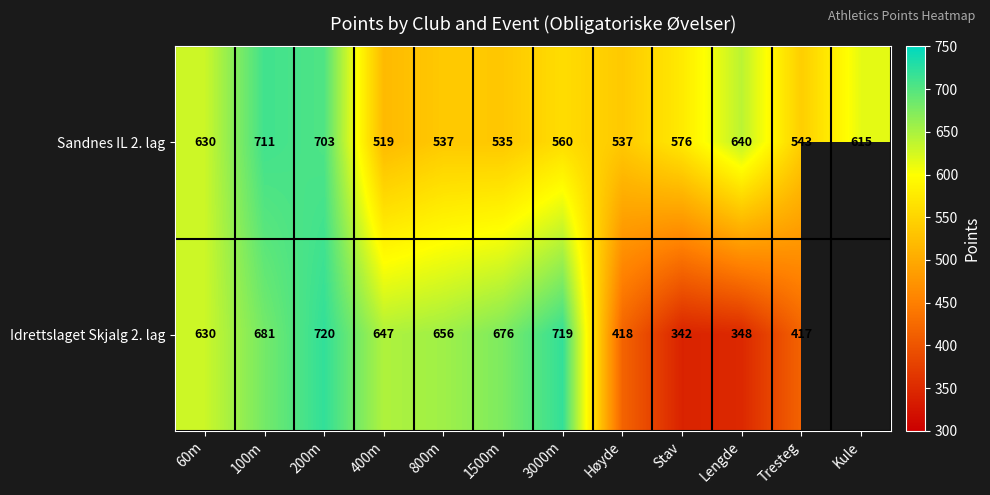

How many series are shown in this chart?

2